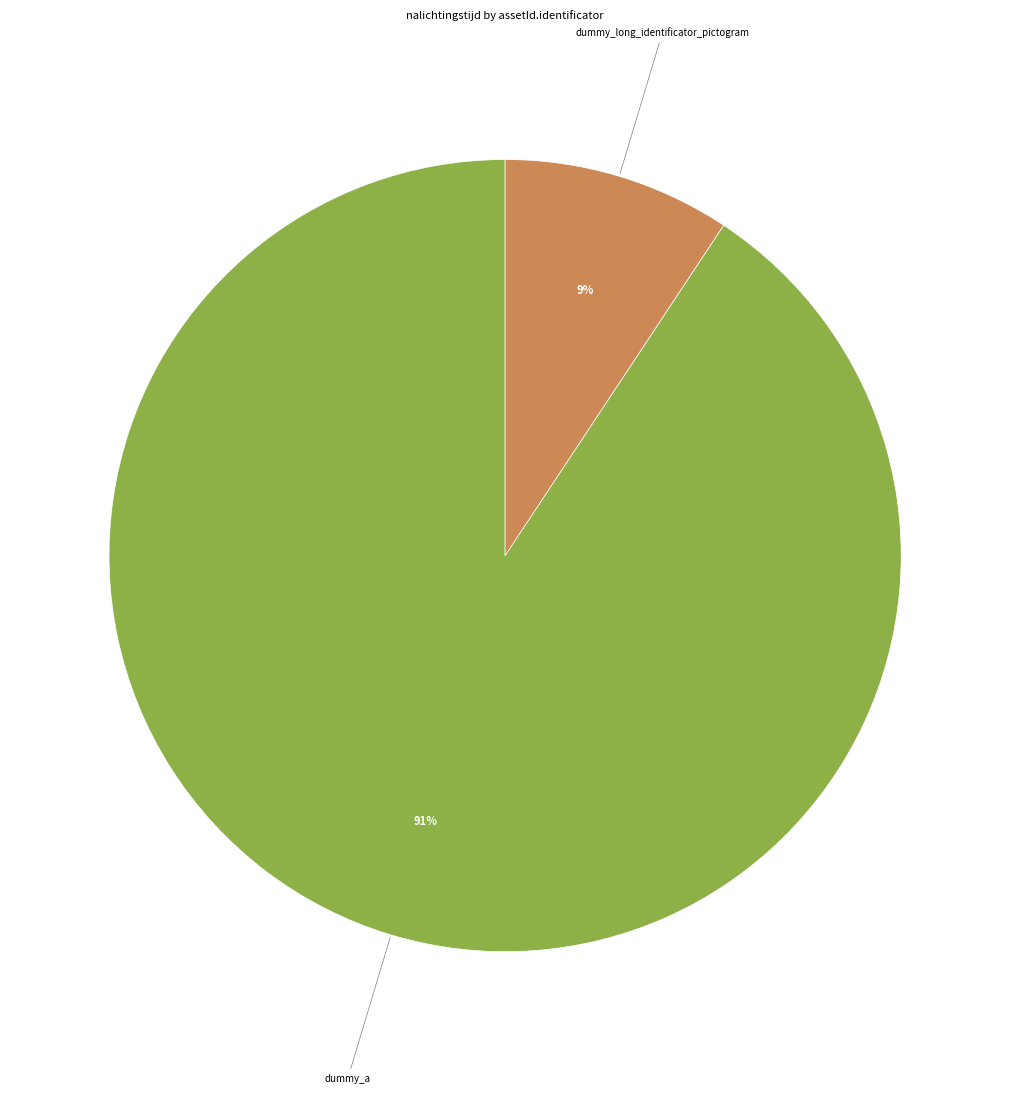

To the nearest percent, what percentage of the pie is dummy_long_identificator_pictogram?

9%